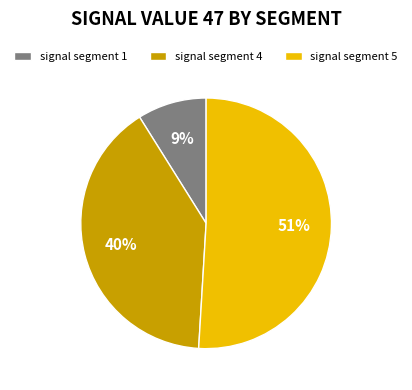

To the nearest percent, what is the difference between the largest and smallest slice percentages?

42%